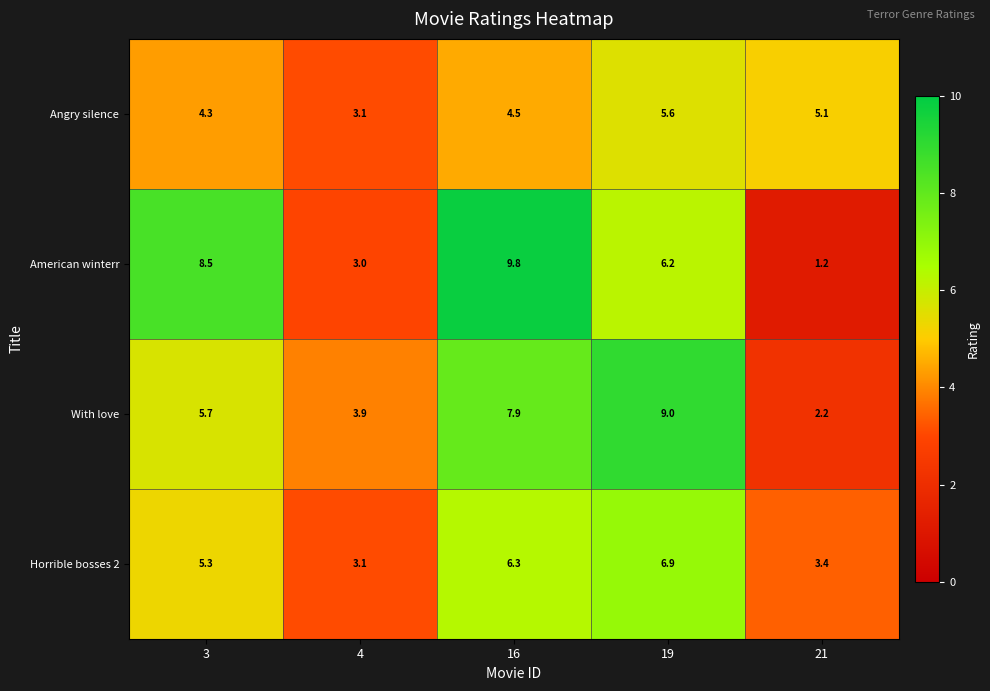

At which category is the sum across all series the highest?

16